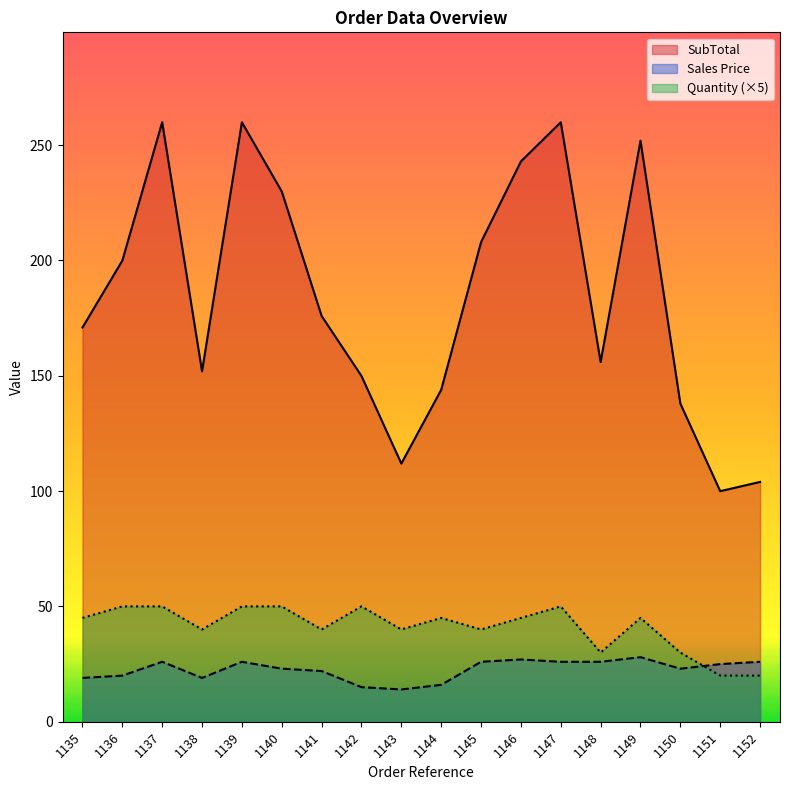

What is the minimum value for Sales Price?

14.0